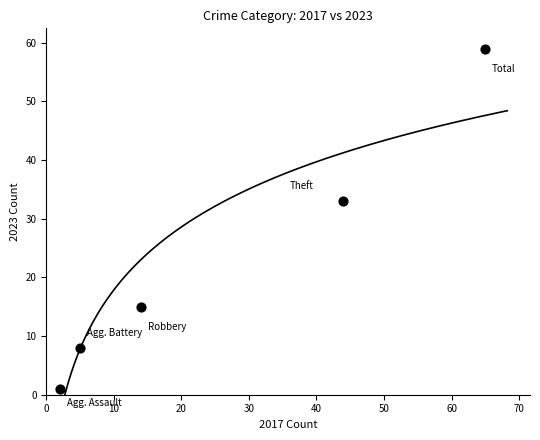

What is the average X value?

26